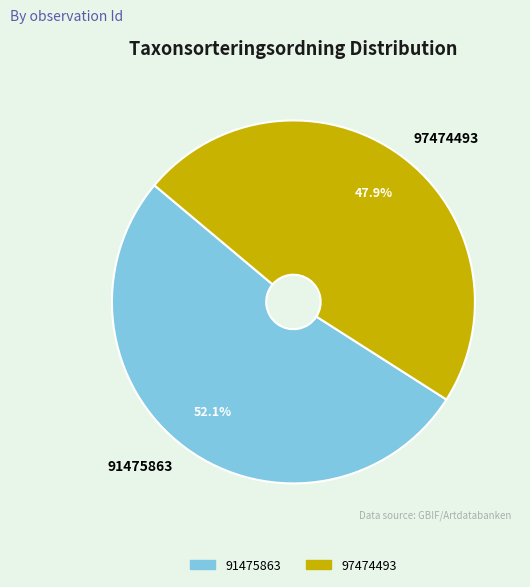

What percentage is NOT represented by 91475863?

47.9%